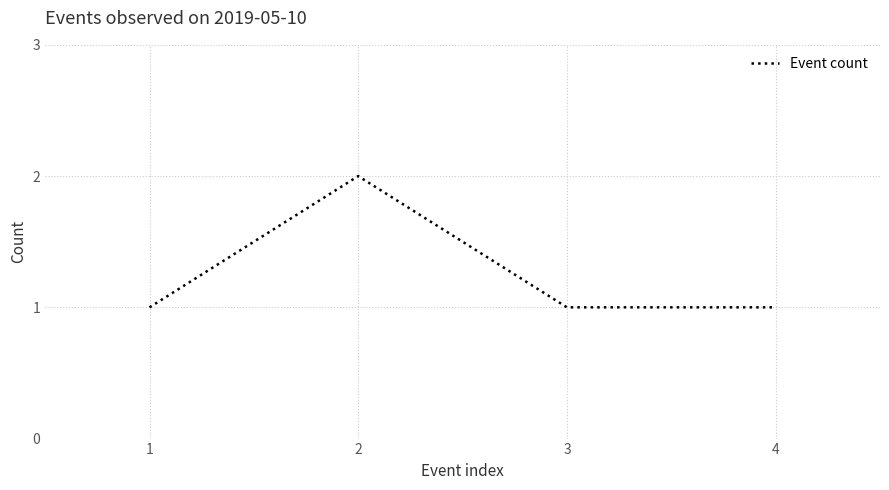

Is it true that the value at 2 is 2?

True